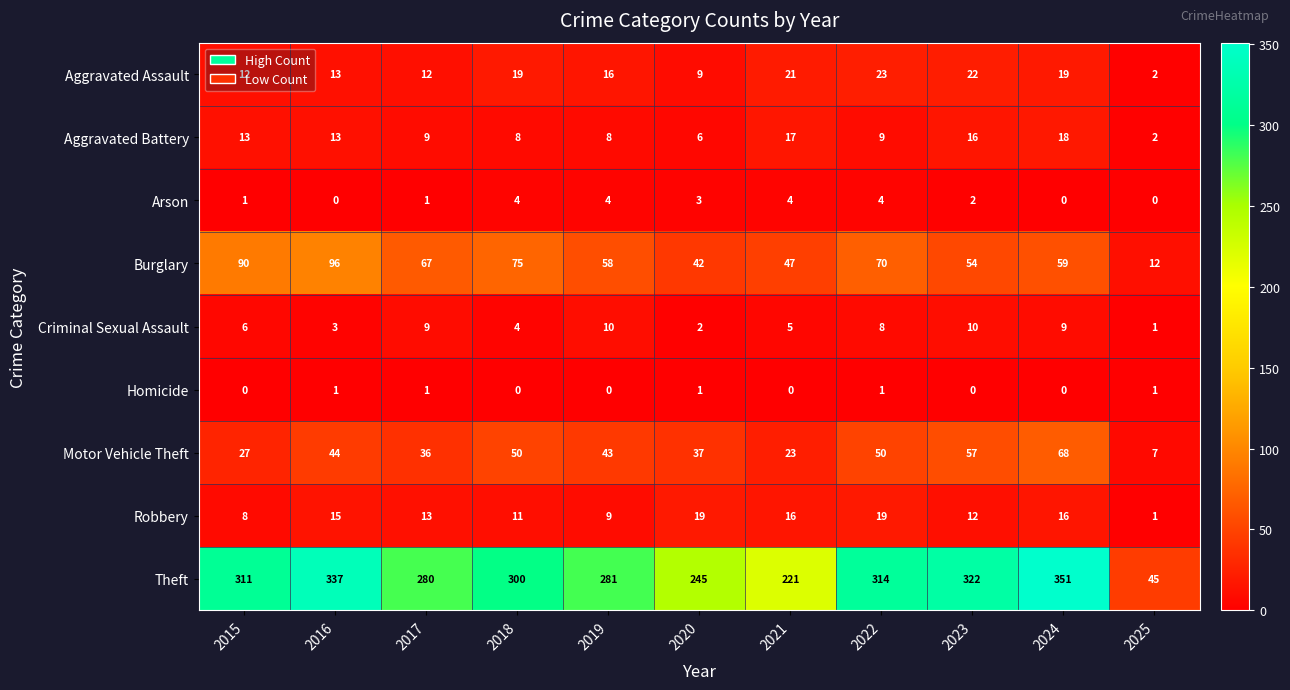

List the series in order of their peak value, lowest first.

Homicide, Arson, Criminal Sexual Assault, Aggravated Battery, Robbery, Aggravated Assault, Motor Vehicle Theft, Burglary, Theft